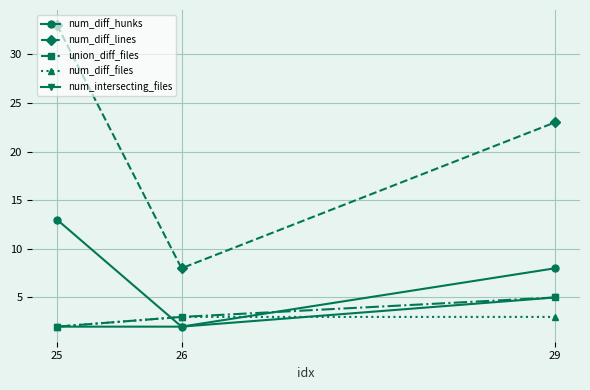

What are all the series names shown in the legend?

num_diff_hunks, num_diff_lines, union_diff_files, num_diff_files, num_intersecting_files